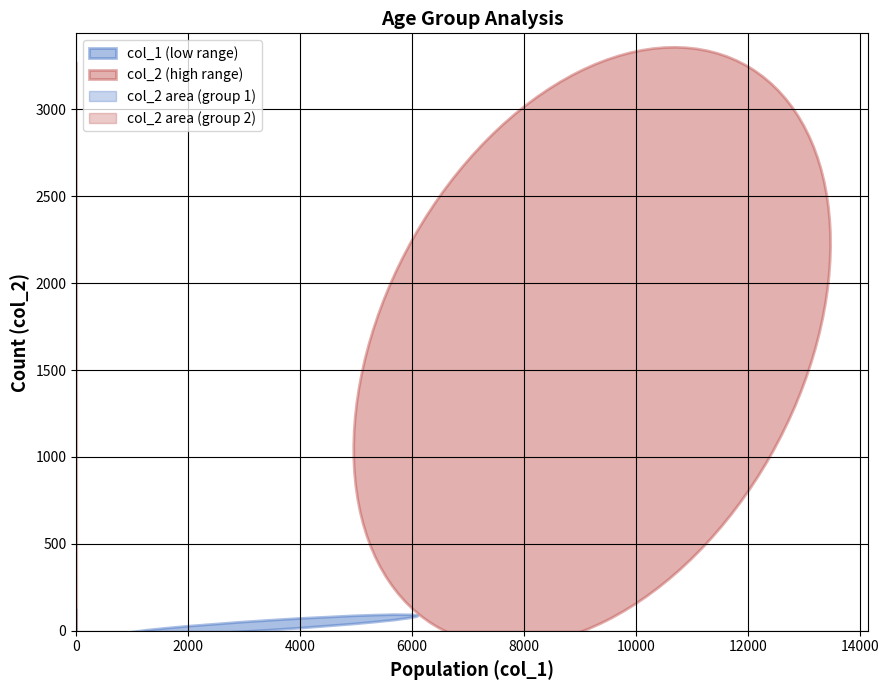

True or false: col_1 and col_2 cross at least once.

False